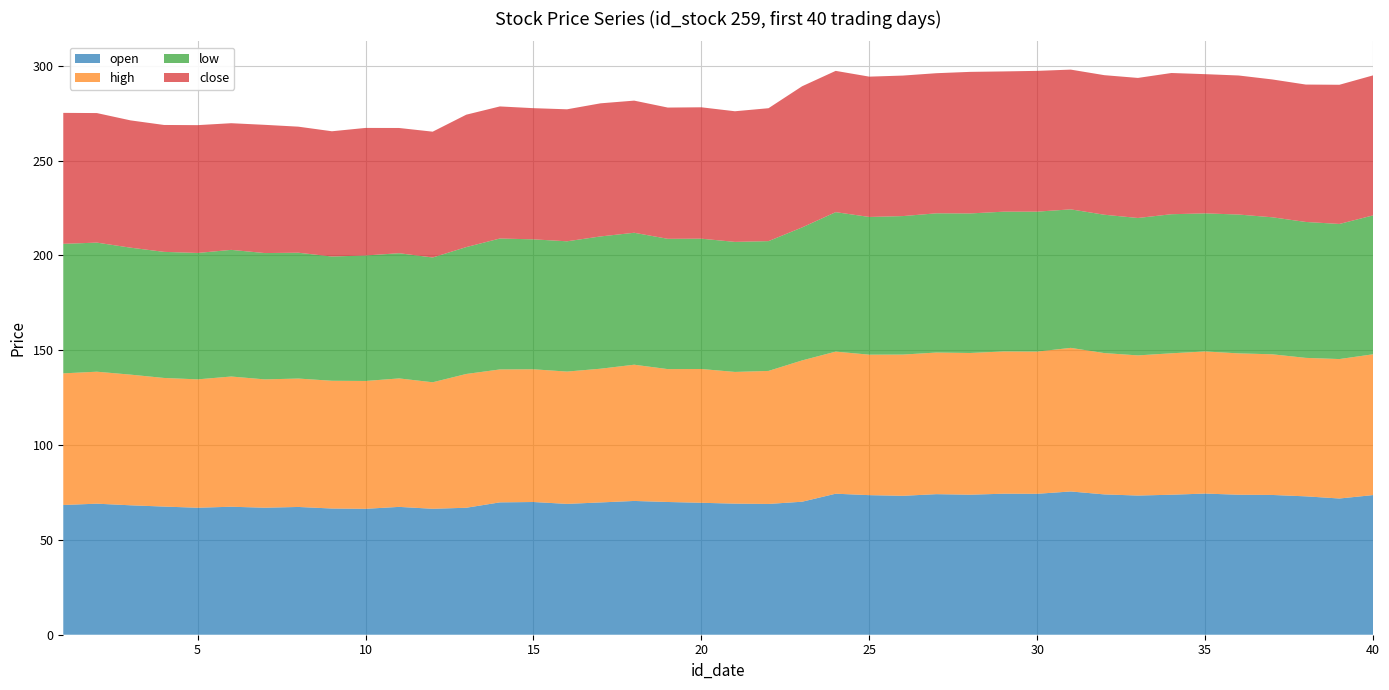

Reading right to left, extract all data points from this chart.

open: 40=73.6	39=71.8	38=73.0	37=73.7	36=73.8	35=74.4	34=73.8	33=73.4	32=74.0	31=75.5	30=74.3	29=74.4	28=73.8	27=74.1	26=73.3	25=73.6	24=74.4	23=70.1	22=69.0	21=69.1	20=69.6	19=70.0	18=70.5	17=69.8	16=69.0	15=70.0	14=69.8	13=67.0	12=66.4	11=67.4	10=66.4	9=66.6	8=67.4	7=67.0	6=67.5	5=67.0	4=67.6	3=68.3	2=69.1	1=68.4
high: 40=74.2	39=73.5	38=73.0	37=74.2	36=74.5	35=75.0	34=74.6	33=73.9	32=74.5	31=75.7	30=75.0	29=75.0	28=74.7	27=74.7	26=74.5	25=74.1	24=74.9	23=74.5	22=70.2	21=69.5	20=70.5	19=70.1	18=71.8	17=70.5	16=69.8	15=70.0	14=70.1	13=70.5	12=66.7	11=67.7	10=67.4	9=67.4	8=67.7	7=67.7	6=68.7	5=67.7	4=67.8	3=68.9	2=69.6	1=69.4
low: 40=73.2	39=71.2	38=71.7	37=72.3	36=73.2	35=72.8	34=73.3	33=72.5	32=73.0	31=73.0	30=73.8	29=73.7	28=73.6	27=73.4	26=73.0	25=72.6	24=73.5	23=70.1	22=68.5	21=68.6	20=68.7	19=68.7	18=69.6	17=69.8	16=68.7	15=68.5	14=69.0	13=66.9	12=65.8	11=66.0	10=66.2	9=65.5	8=66.4	7=66.6	6=66.8	5=66.7	4=66.5	3=67.0	2=68.1	1=68.3
close: 40=73.8	39=73.4	38=72.5	37=72.7	36=73.3	35=73.4	34=74.5	33=73.9	32=73.6	31=73.7	30=74.2	29=74.0	28=74.7	27=73.9	26=74.1	25=74.0	24=74.5	23=74.4	22=70.1	21=68.9	20=69.3	19=69.2	18=69.7	17=70.2	16=69.6	15=69.2	14=69.7	13=69.8	12=66.4	11=66.0	10=67.3	9=66.0	8=66.5	7=67.6	6=66.8	5=67.4	4=66.9	3=67.1	2=68.3	1=69.1